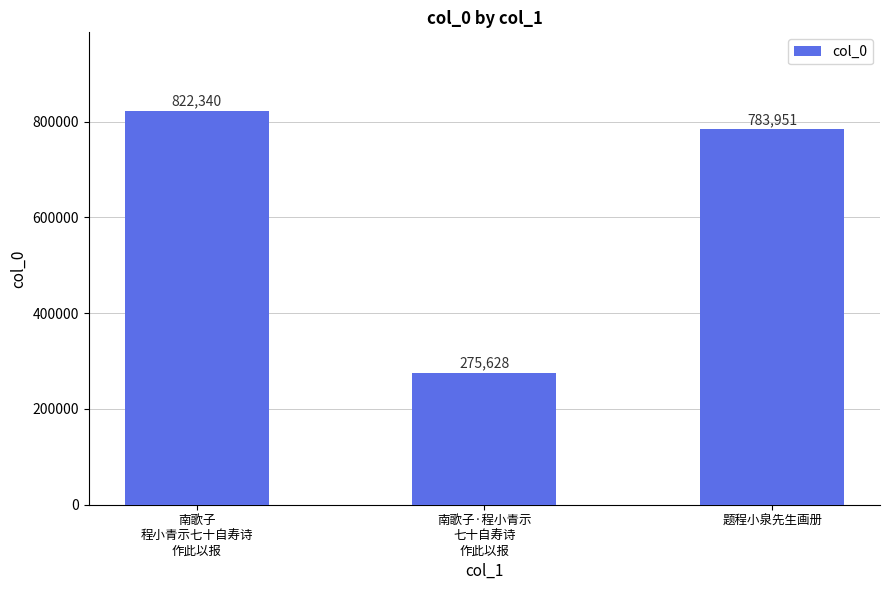

Approximately how many times larger is the value at 南歌子
程小青示七十自寿诗
作此以报 compared to 题程小泉先生画册?

1.0